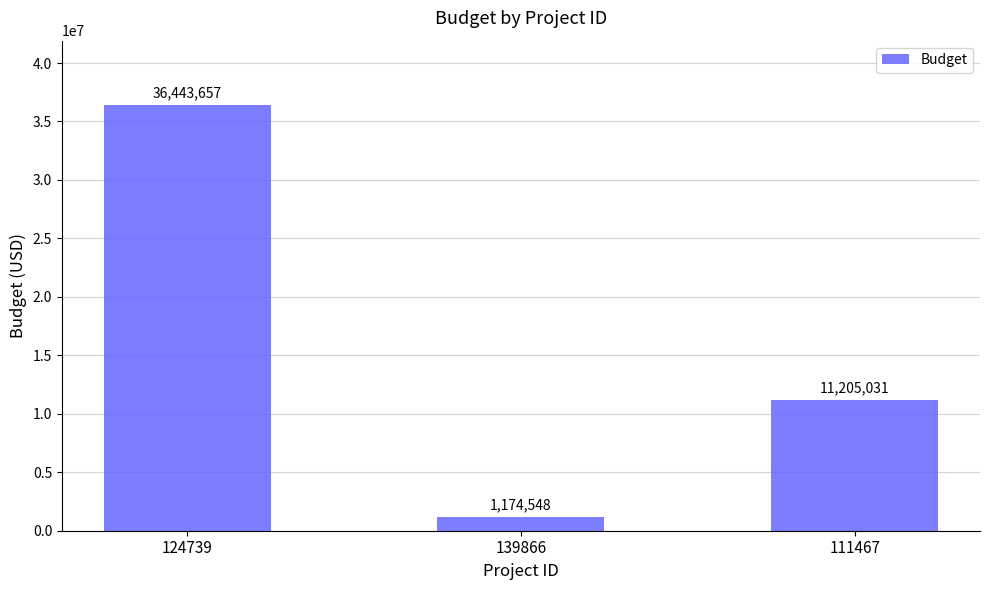

What is the value of the 3rd bar from the left?

11205031